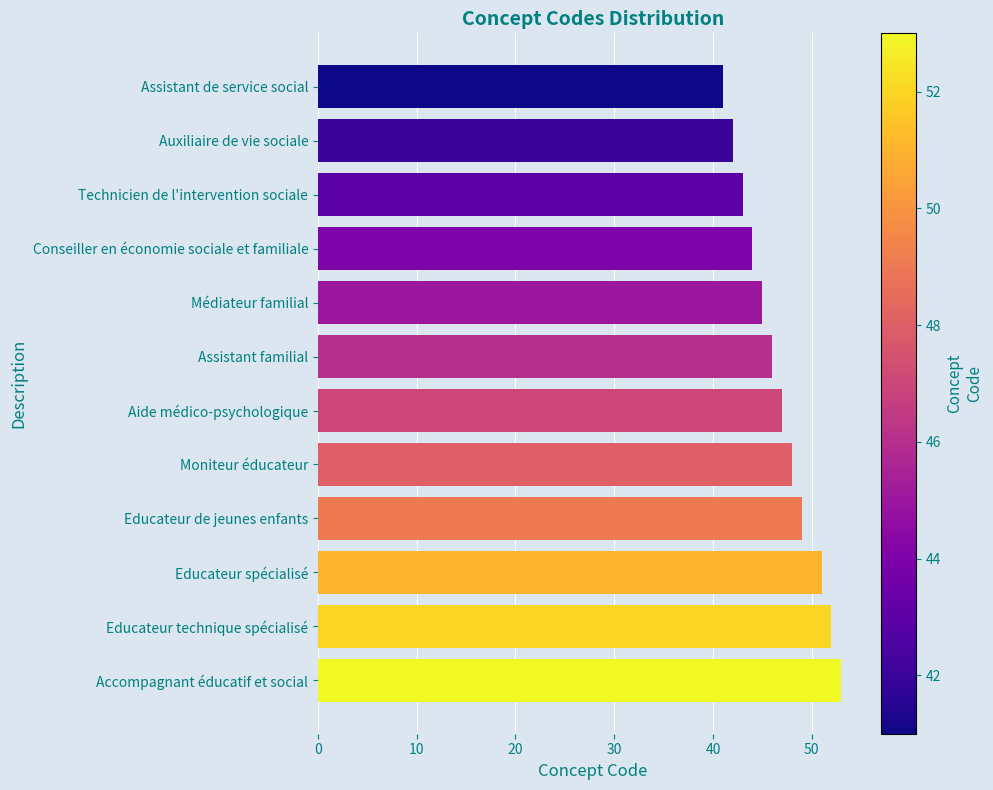

True or false: the data shows 25 at Médiateur familial.

False